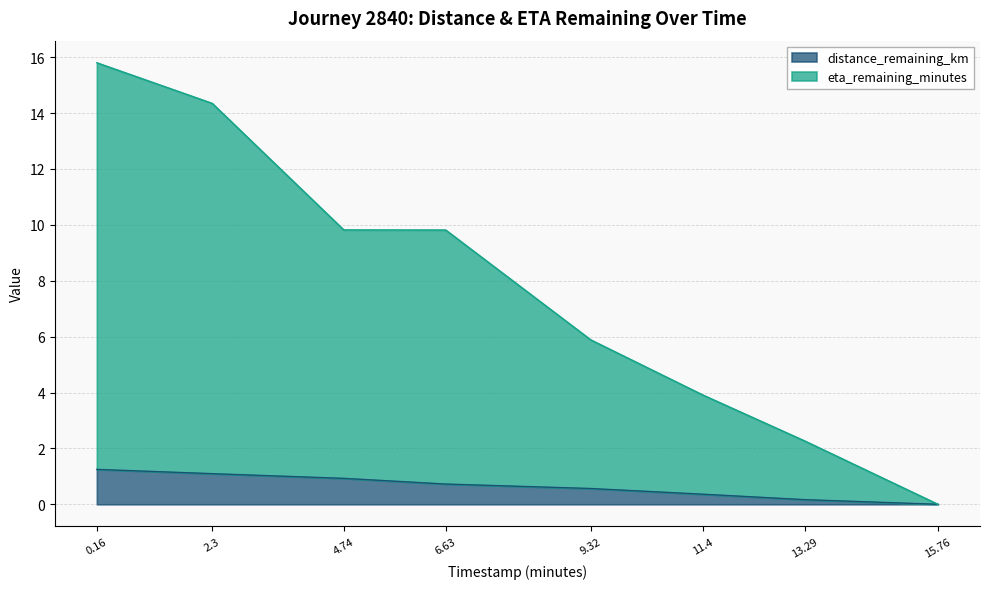

Reading left to right, transcribe all the data shown in this chart.

distance_remaining_km: 0.16=1.2	2.3=1.1	4.74=0.9	6.63=0.7	9.32=0.6	11.4=0.4	13.29=0.2	15.76=0.0
eta_remaining_minutes: 0.16=15.8	2.3=14.3	4.74=9.8	6.63=9.8	9.32=5.9	11.4=3.9	13.29=2.3	15.76=0.0